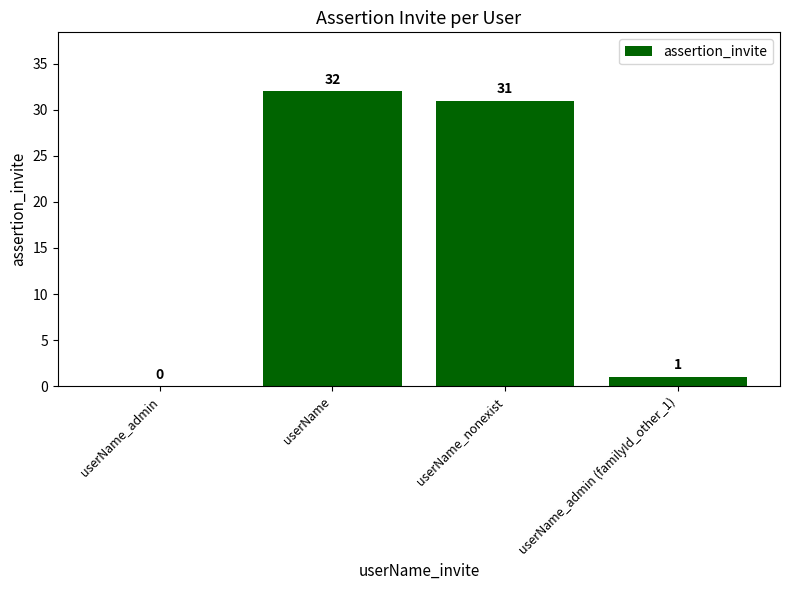

At which label does the data first exceed 31?

userName